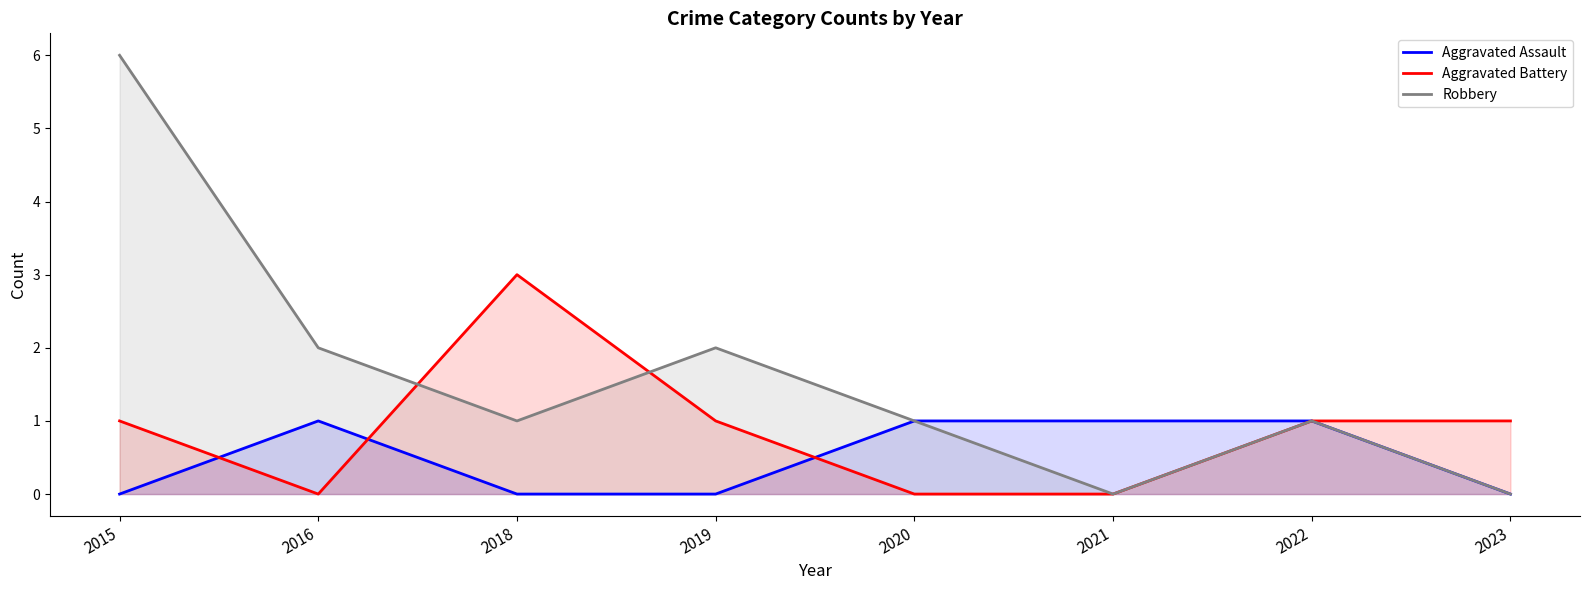

At which label does Aggravated Battery first exceed 1?

2018